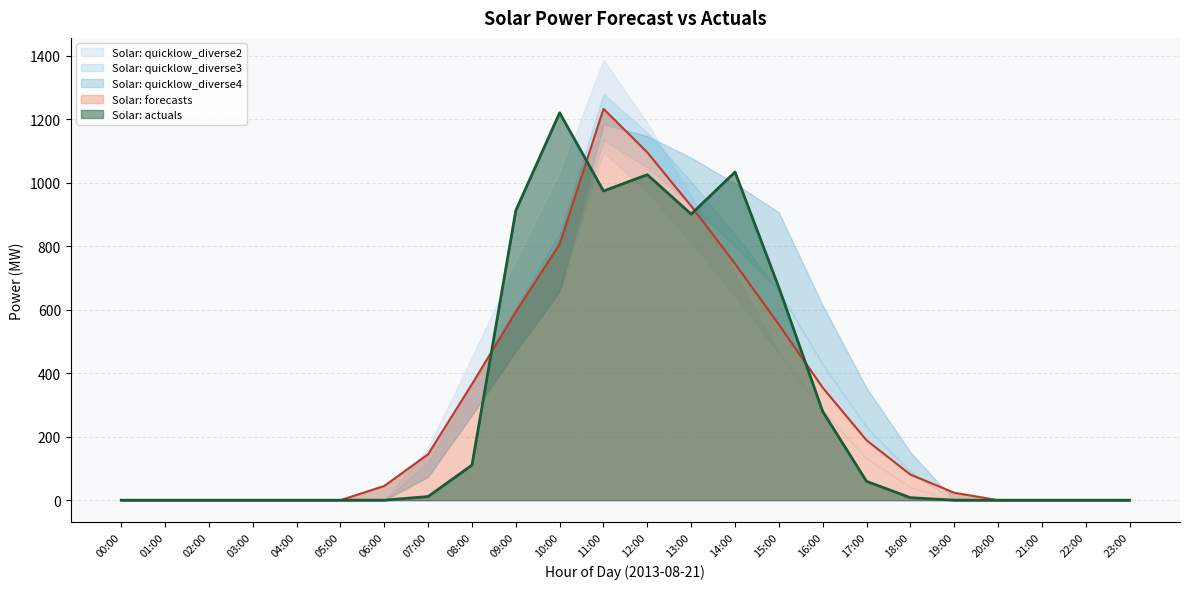

At which label does Solar: quicklow_diverse4 reach its peak?

11:00